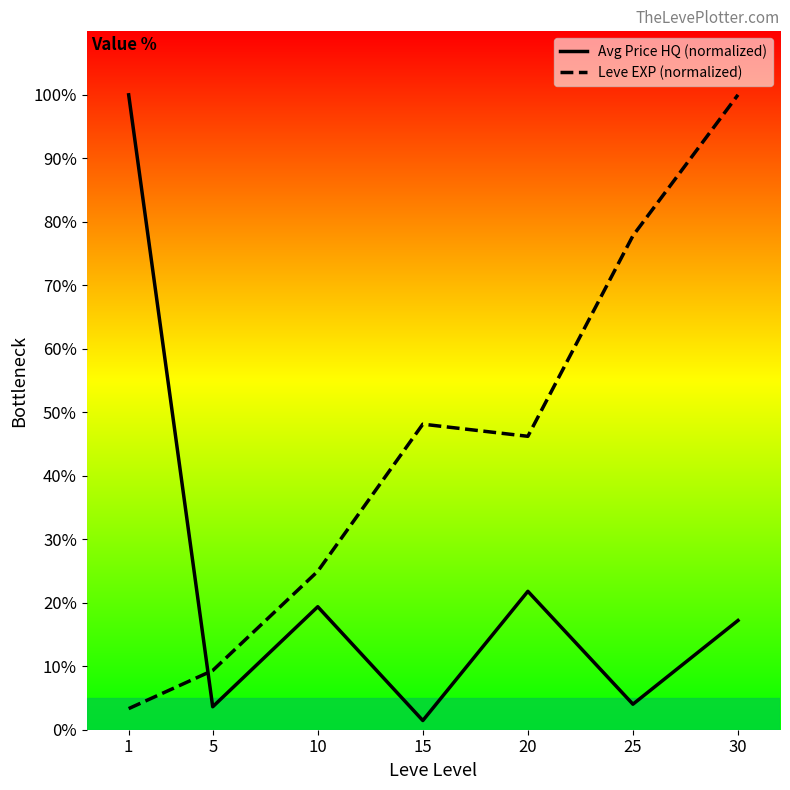

Between 10 and 15, which series saw the biggest shift?

Leve EXP (normalized)